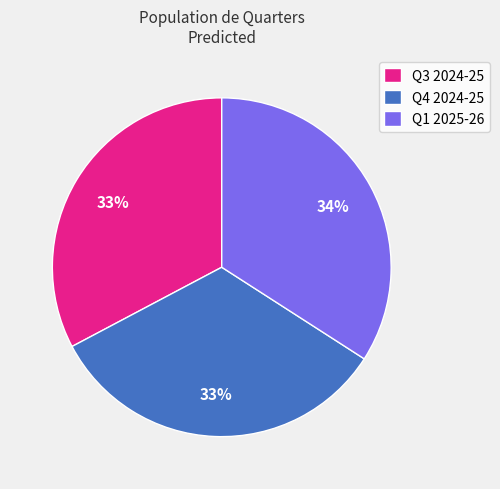

To the nearest percent, what is the difference between the Q4 2024-25 and Q1 2025-26 slice percentages?

1%